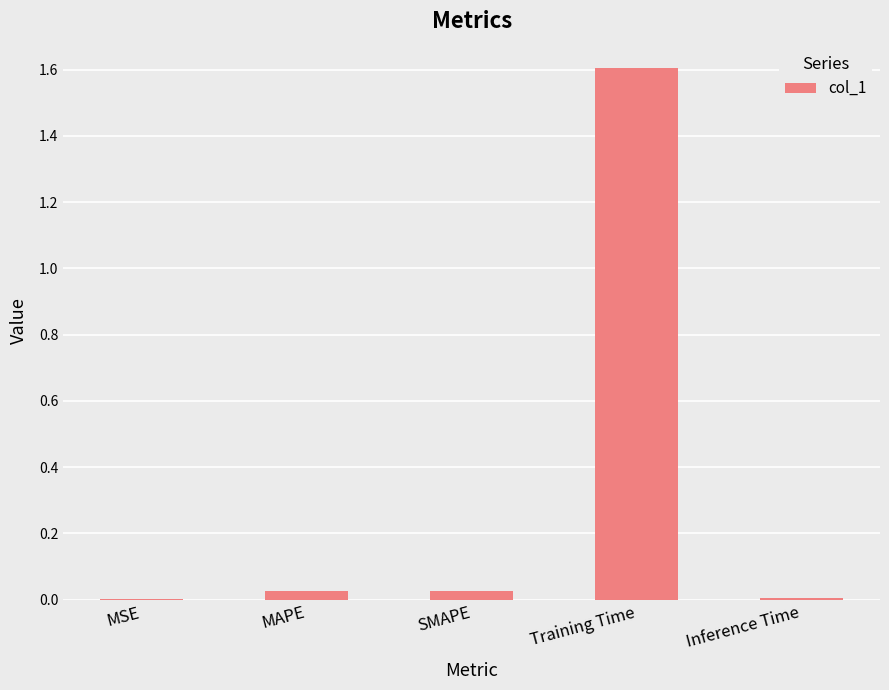

What is the greatest value displayed?

1.6